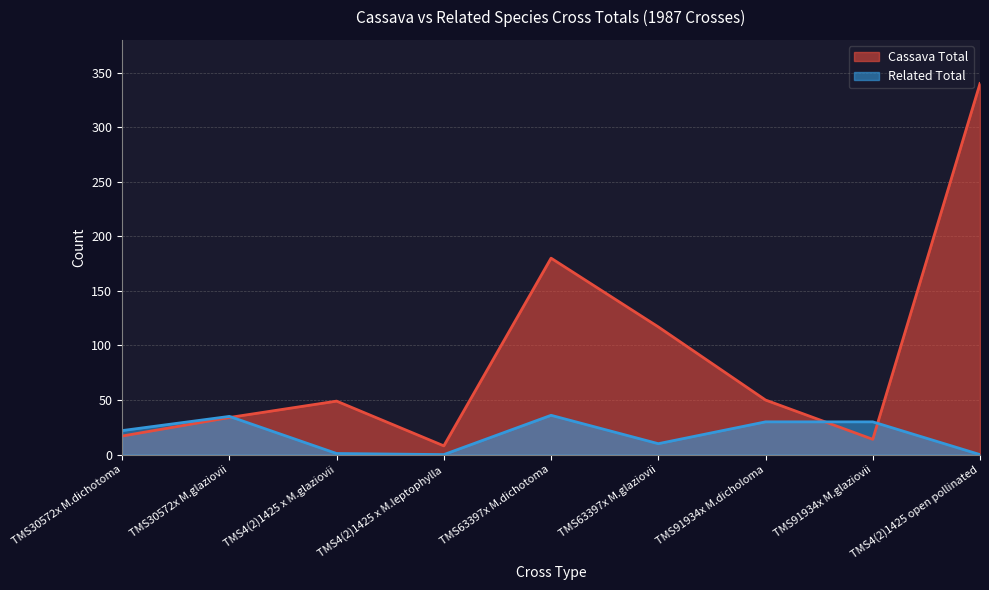

How many values in the Related Total series exceed 22?

4